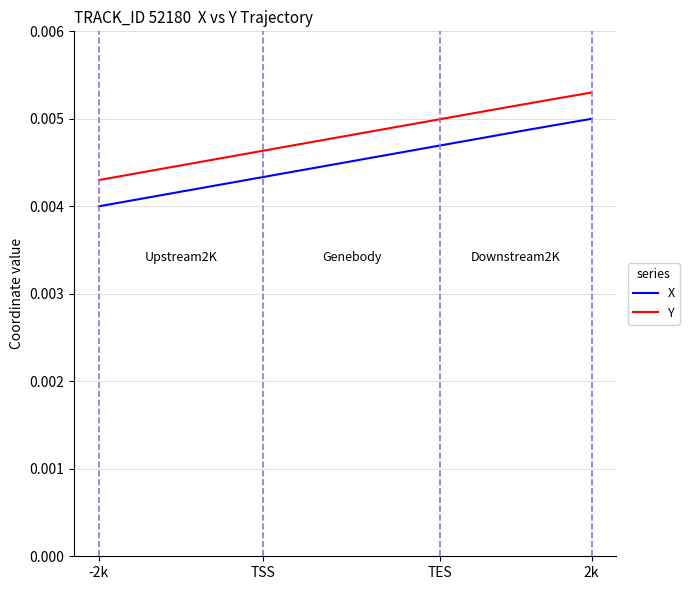

True or false: X and Y cross at least once.

False